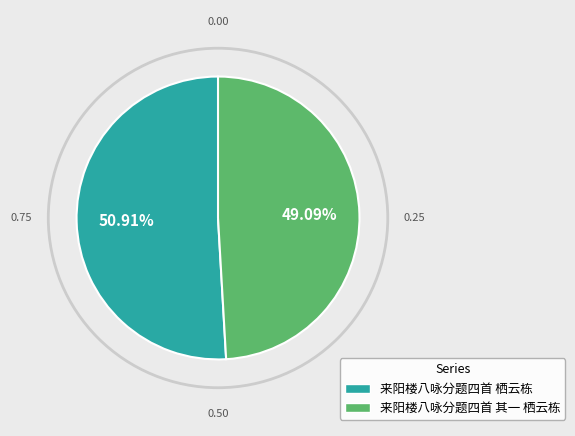

Does 来阳楼八咏分题四首 栖云栋 account for over 50% of the chart?

Yes